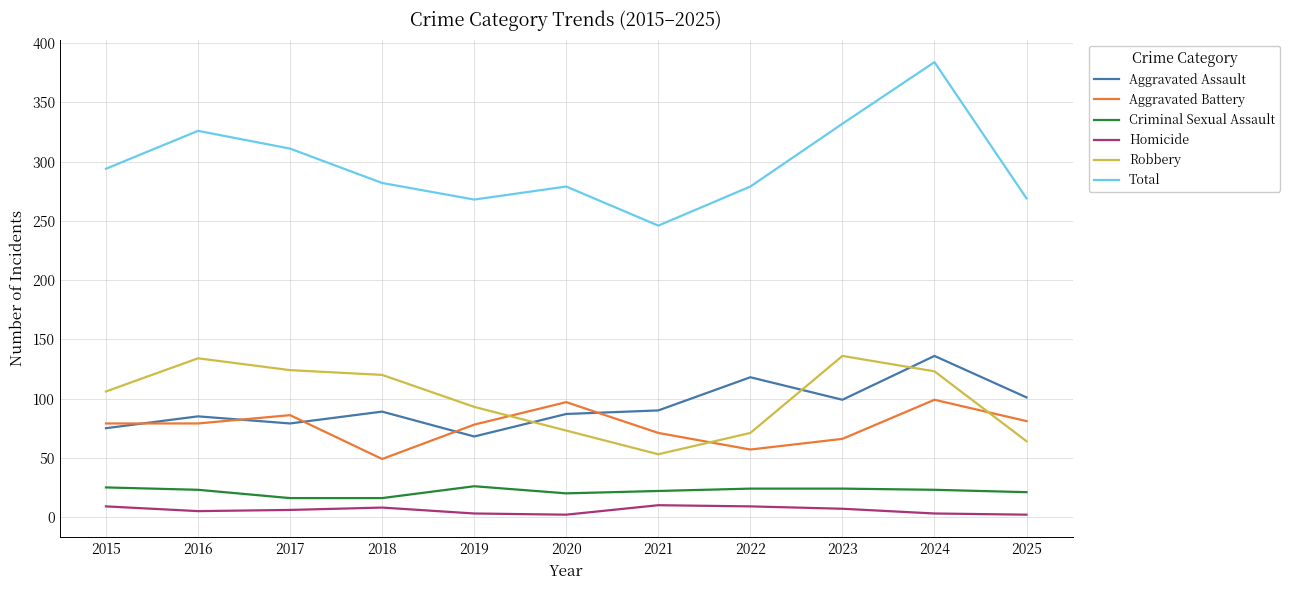

True or false: Homicide and Robbery cross at least once.

False